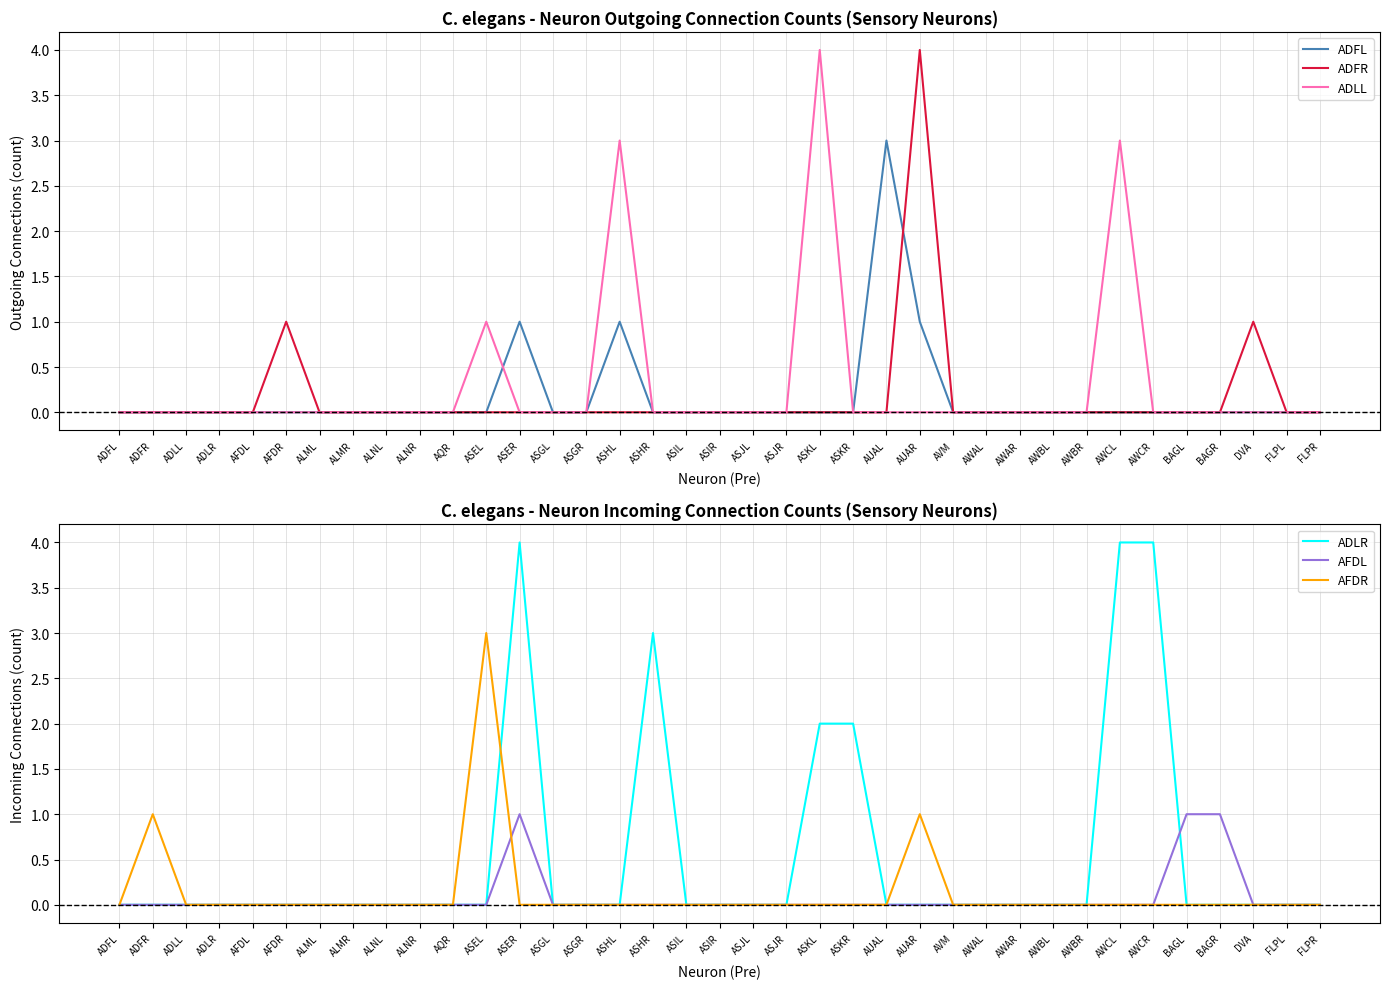

What are all the series names shown in the legend?

ADFL, ADFR, ADLL, ADLR, AFDL, AFDR